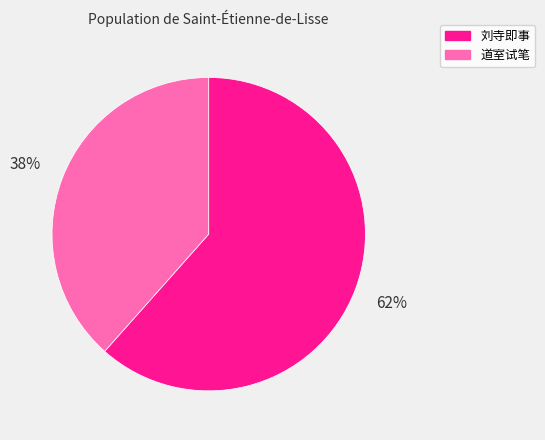

Does any single category account for the majority?

Yes